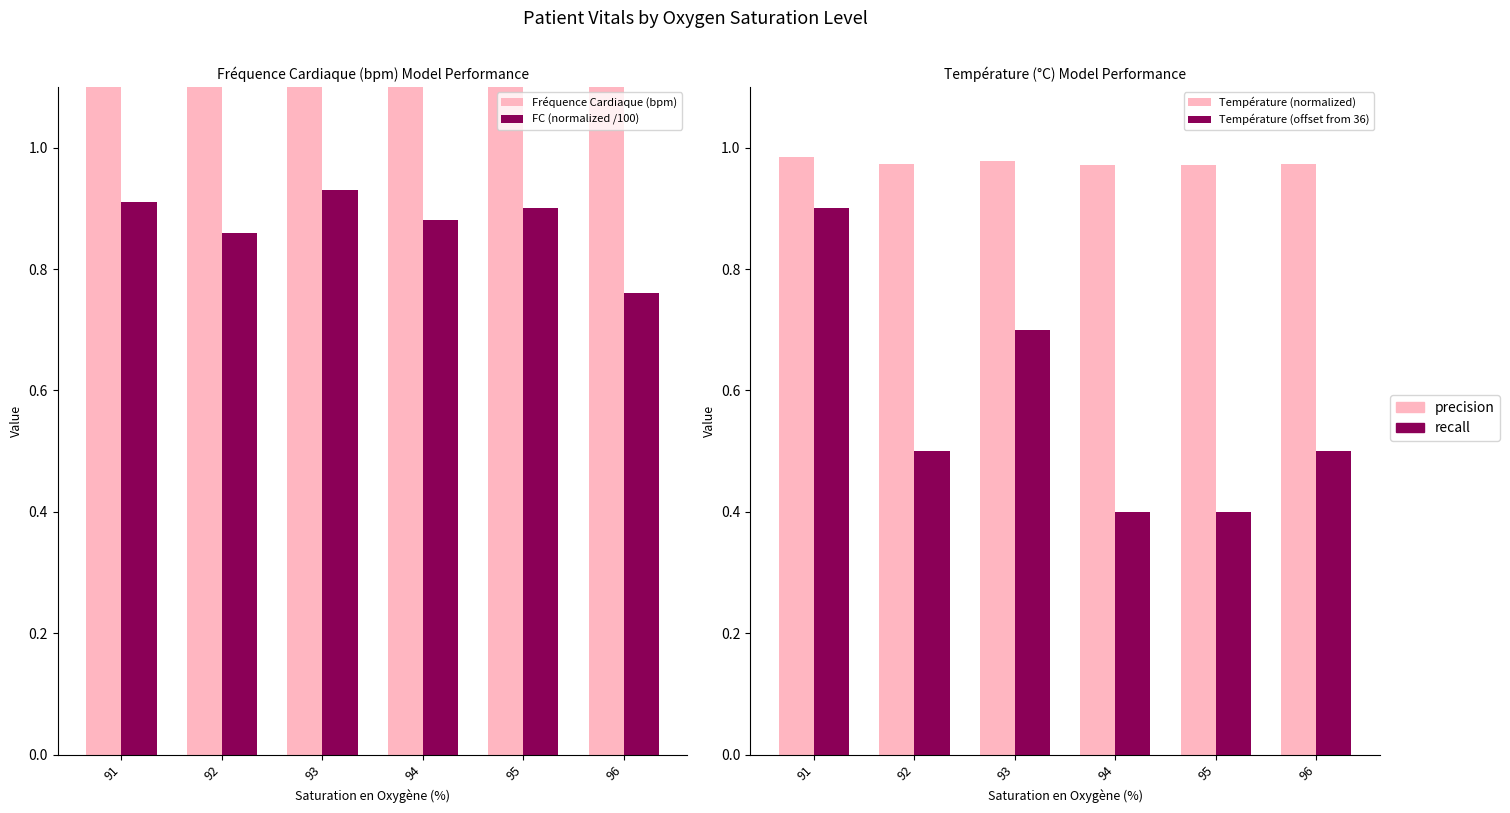

What is the difference between the highest and lowest values at 93?

92.3